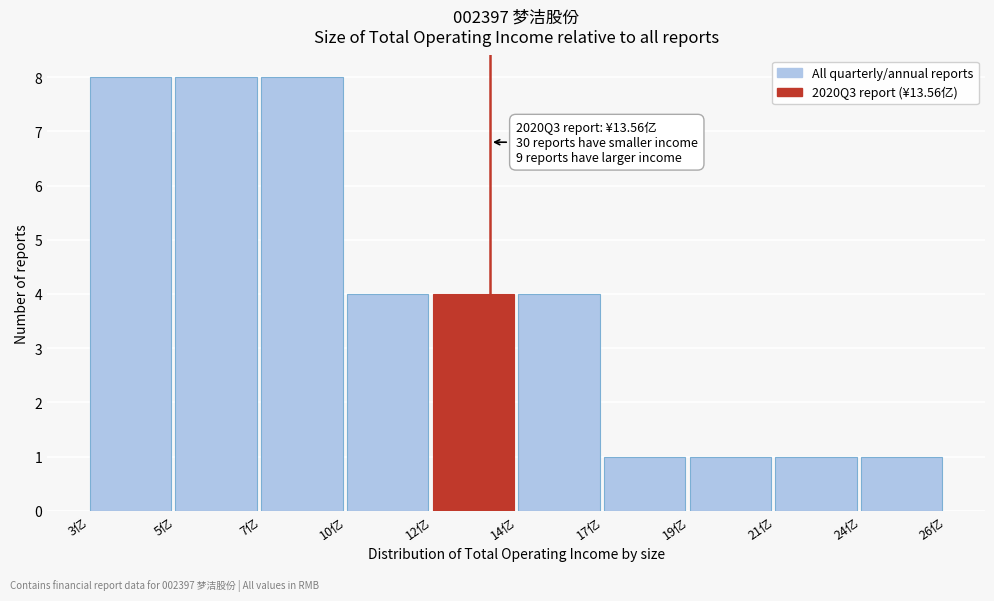

Reading left to right, list all the values displayed in this chart.

3亿=8	5亿=8	7亿=8	10亿=4	12亿=4	14亿=4	17亿=1	19亿=1	21亿=1	24亿=1